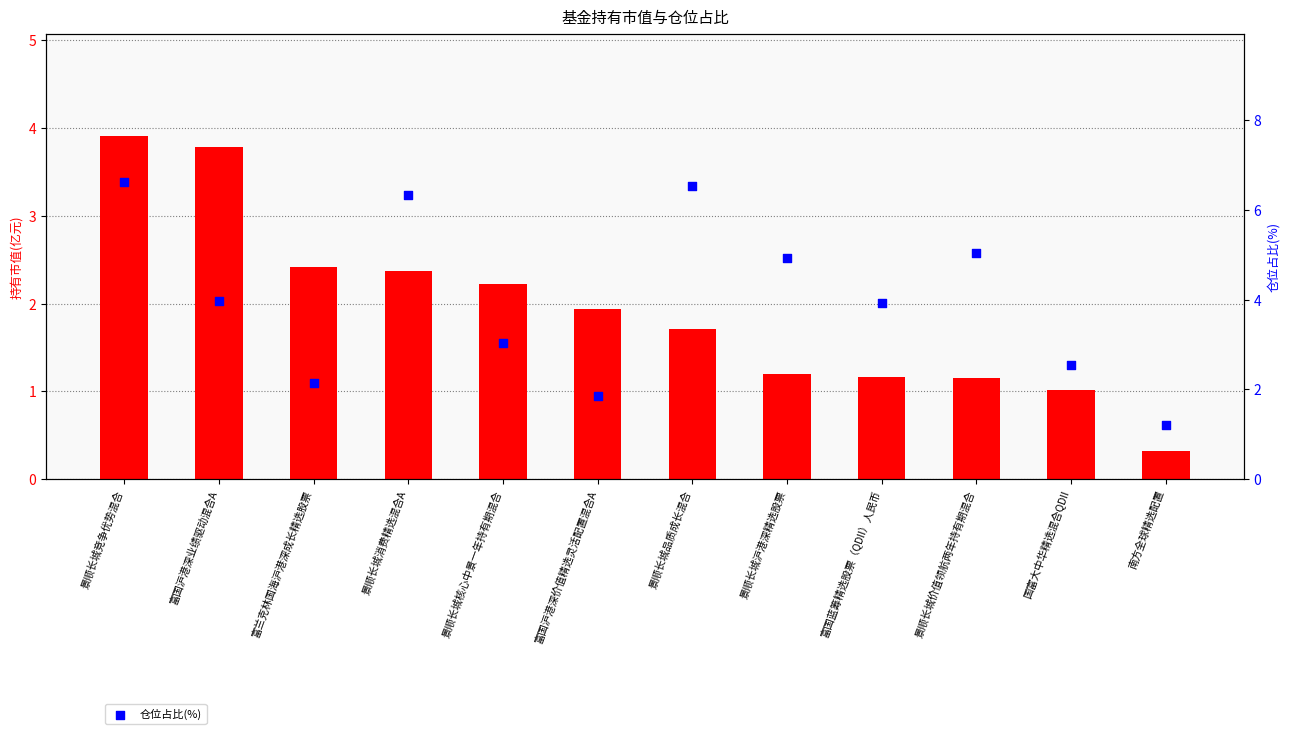

At how many categories does at least one series exceed 5?

4